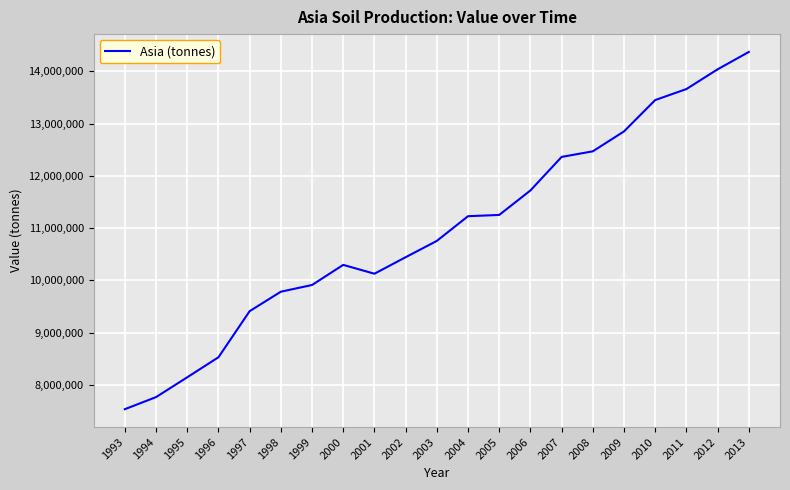

Does the chart have visible grid lines?

Yes